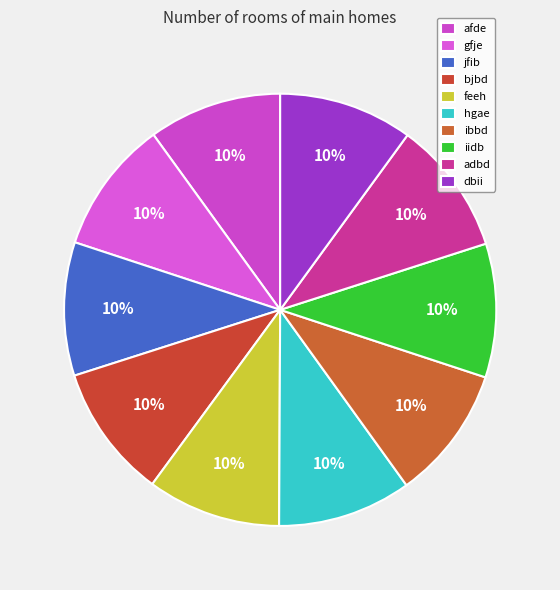

Do ibbd and feeh together represent more than half of the pie?

No